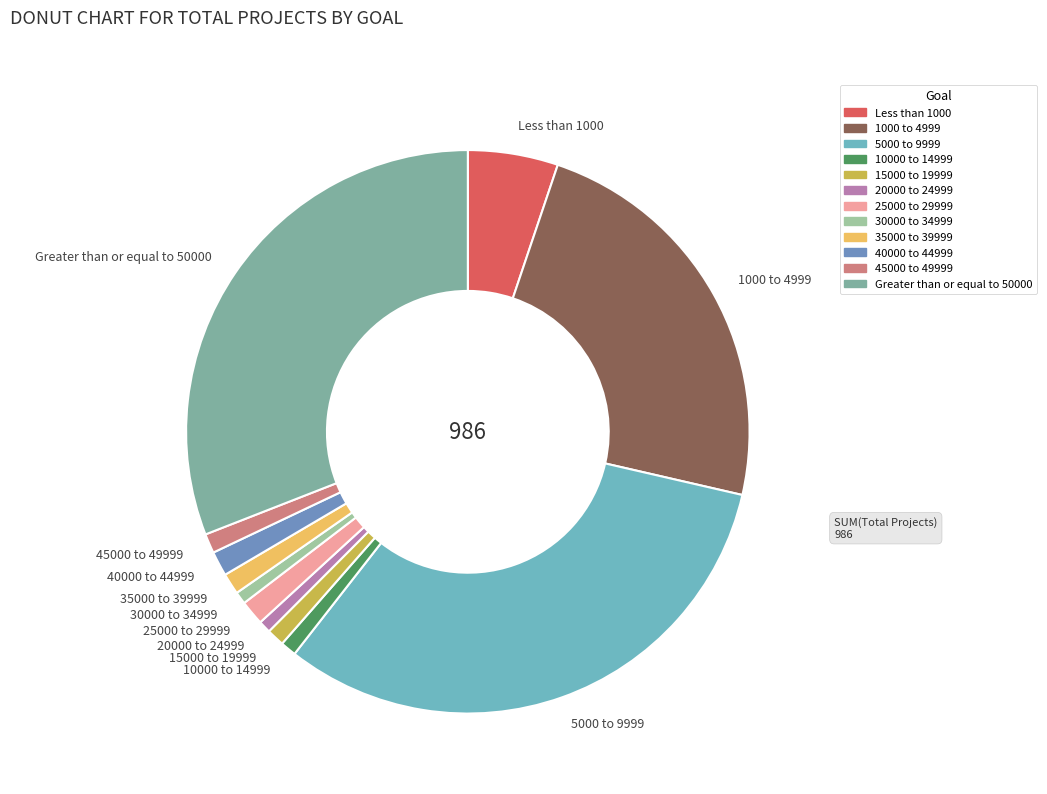

Is the sum of 15000 to 19999 and 30000 to 34999 greater than half?

No